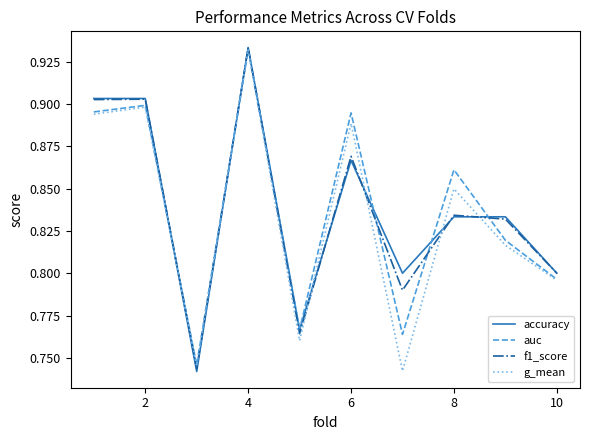

What is the minimum value for f1_score?

0.7